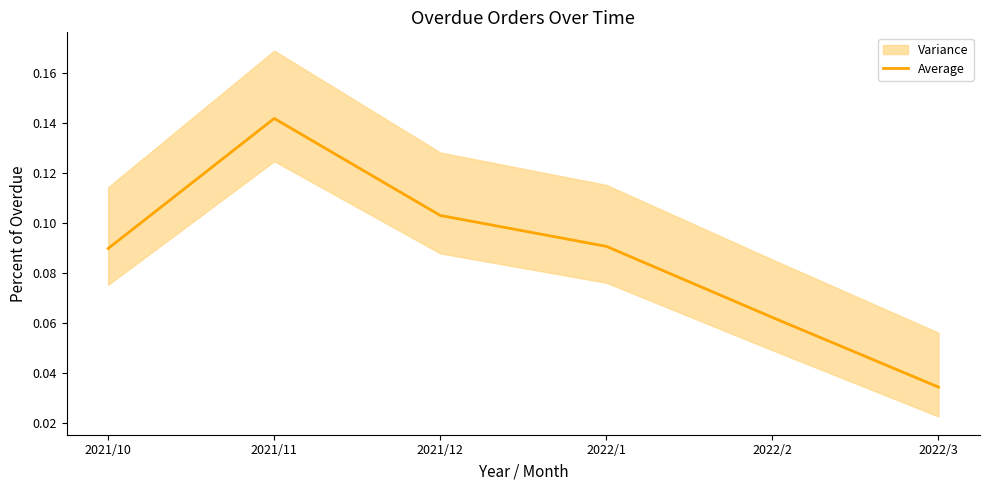

At which category does the data reach its first local peak?

2021/11